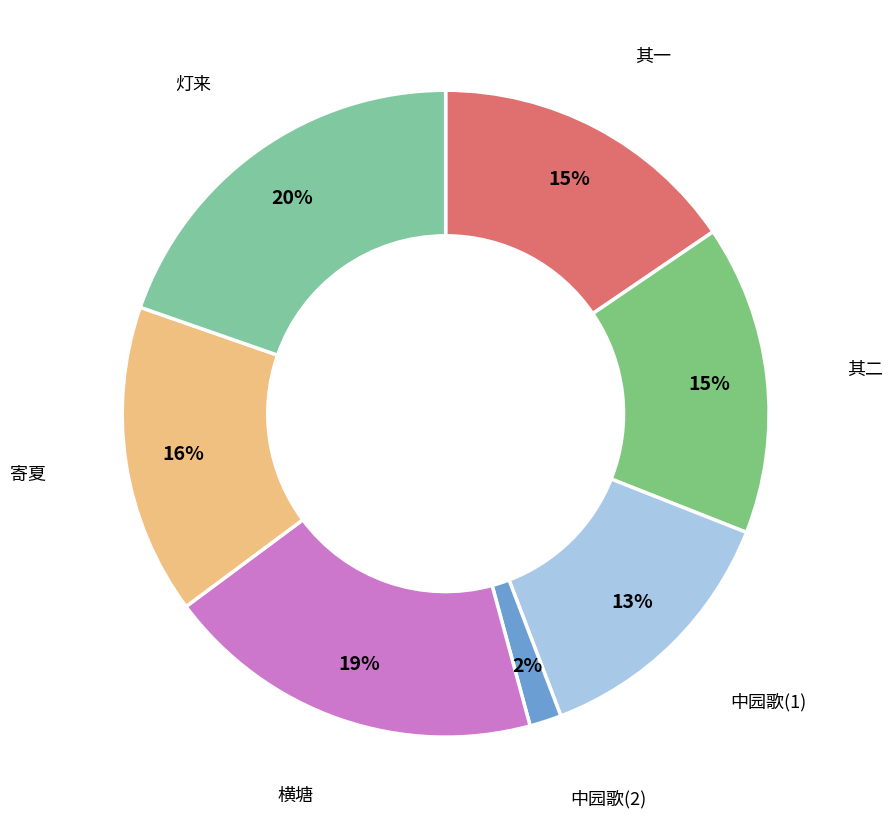

Approximately how many times larger is the value at 横塘 compared to 寄夏?

1.2